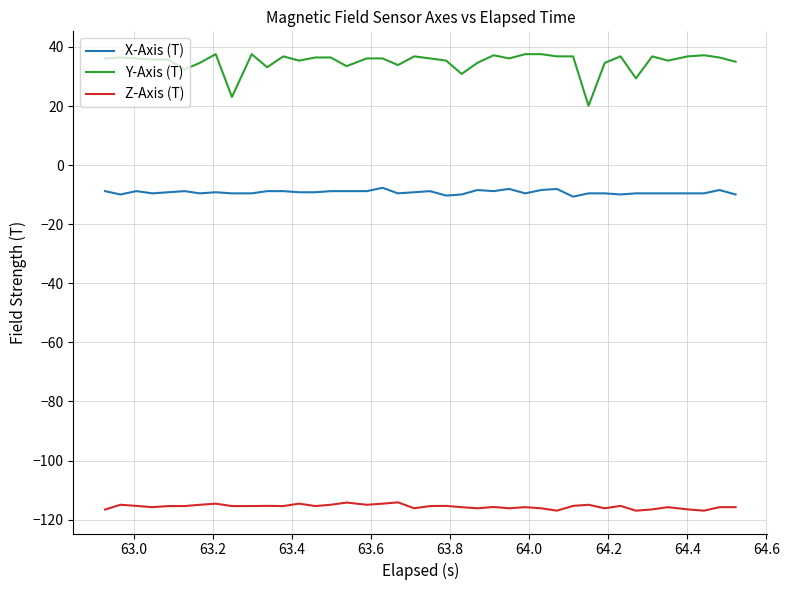

What is the lowest value of the X-Axis (T) series?

-10.7